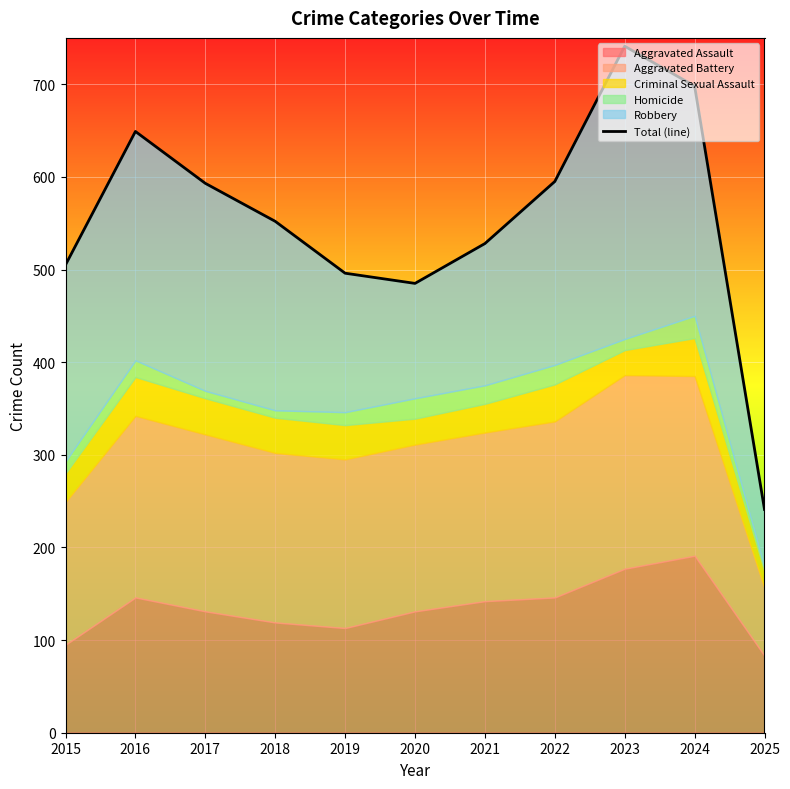

At which category does the data reach its first local valley?

2020